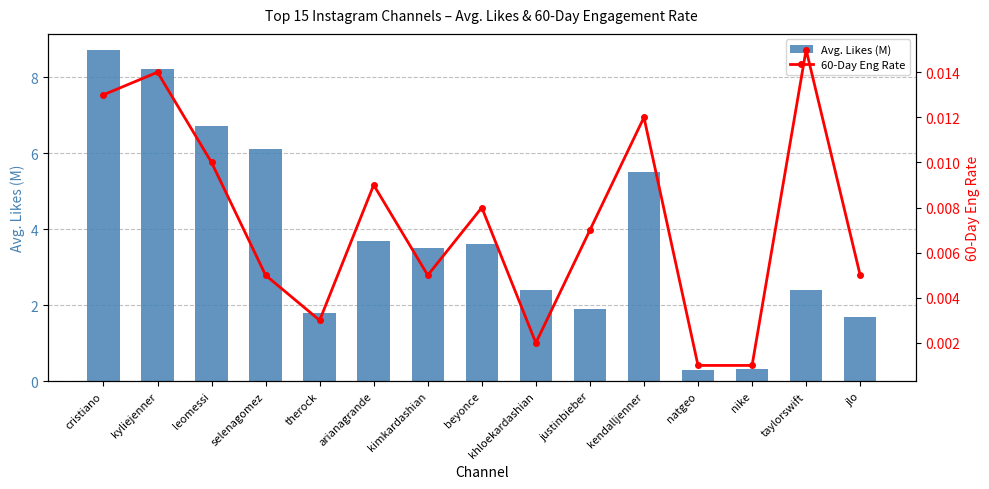

The value of 60-Day Eng Rate at selenagomez is 0.0. True or false?

True